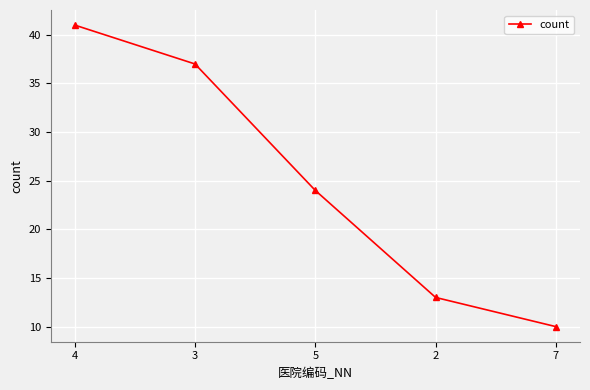

What is the label of the 1st point from the right?

7